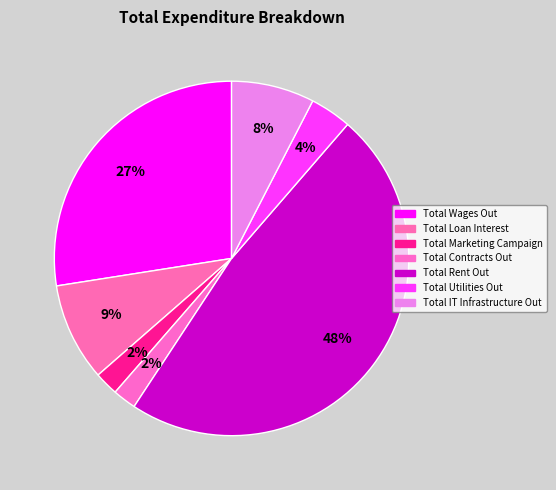

What percentage is the Total Contracts Out slice, to the nearest percent?

2%